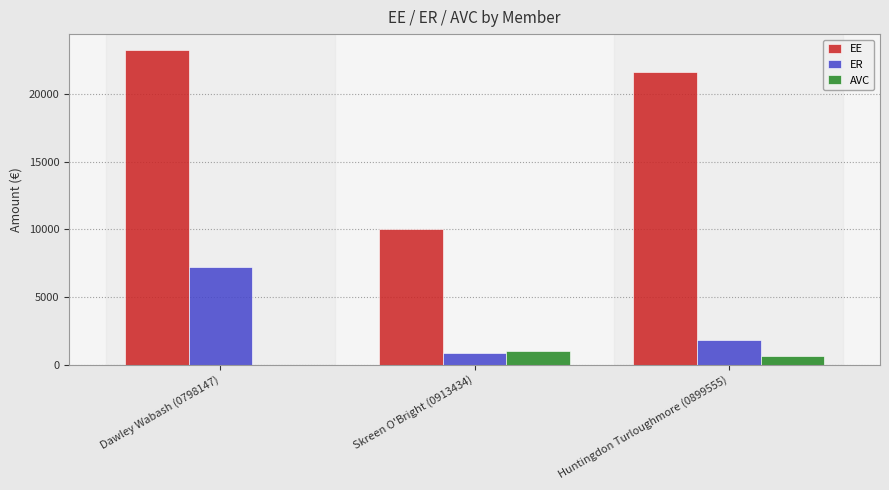

What are all the series names shown in the legend?

EE, ER, AVC